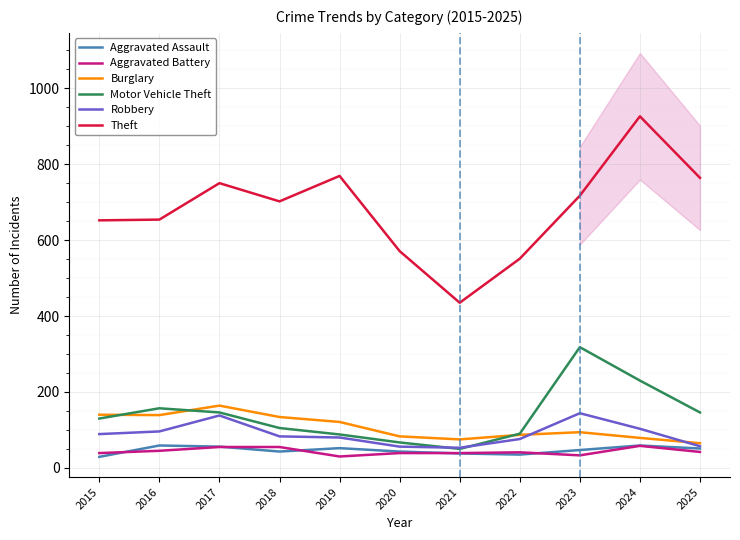

Is this an area chart (filled region under the line)?

No